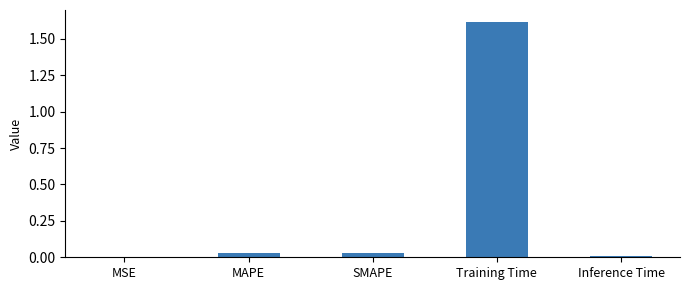

The value at Inference Time is 0.0. True or false?

True